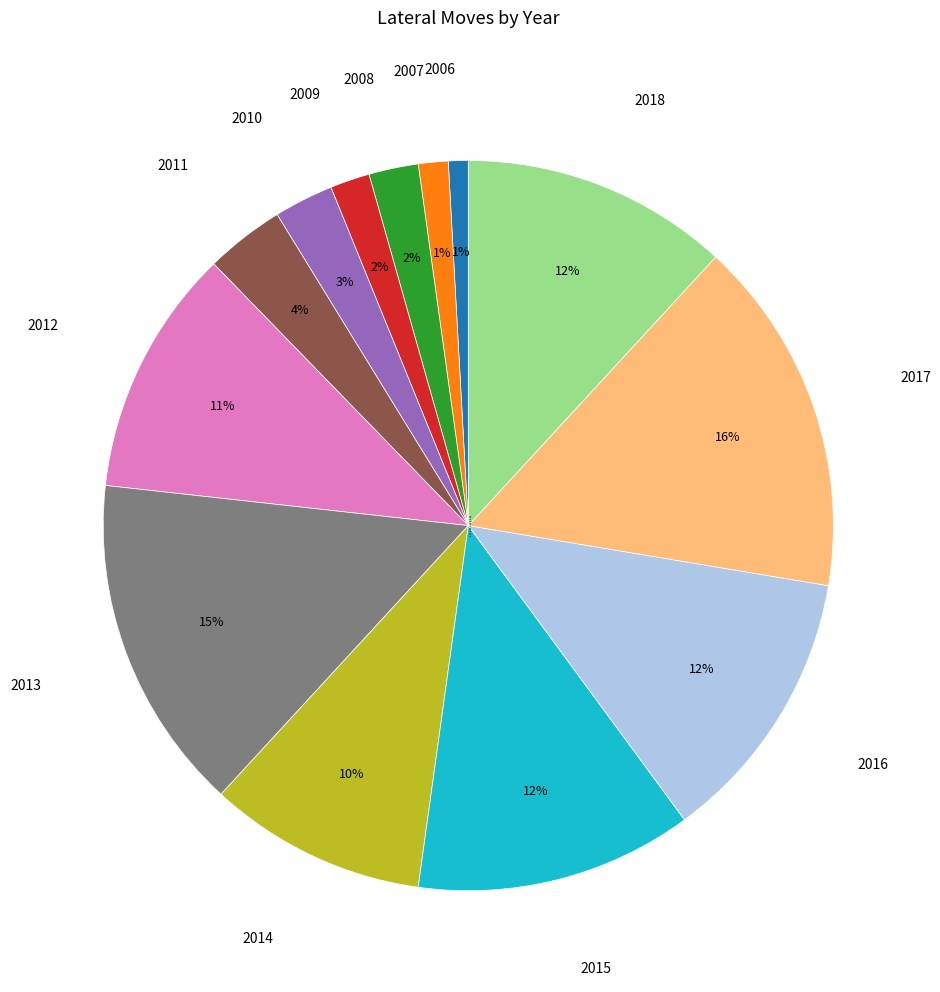

Does 2009 account for over 50% of the chart?

No